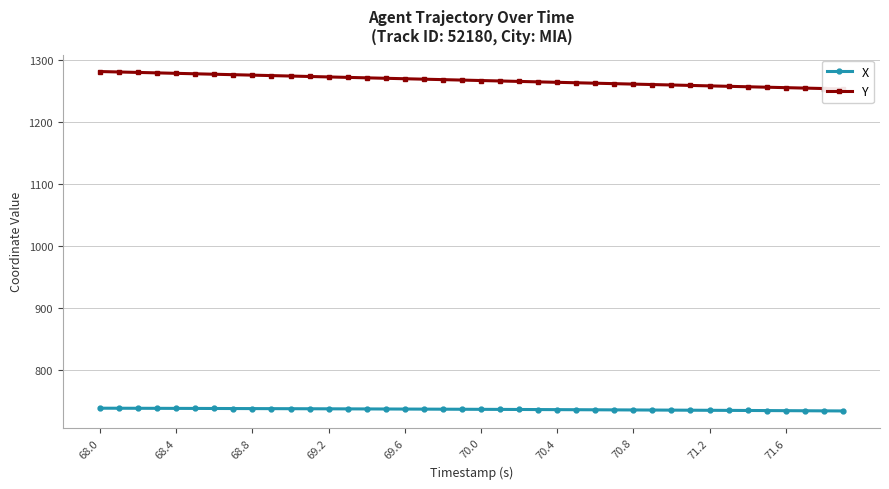

Which category has the highest value across all series?

68.0